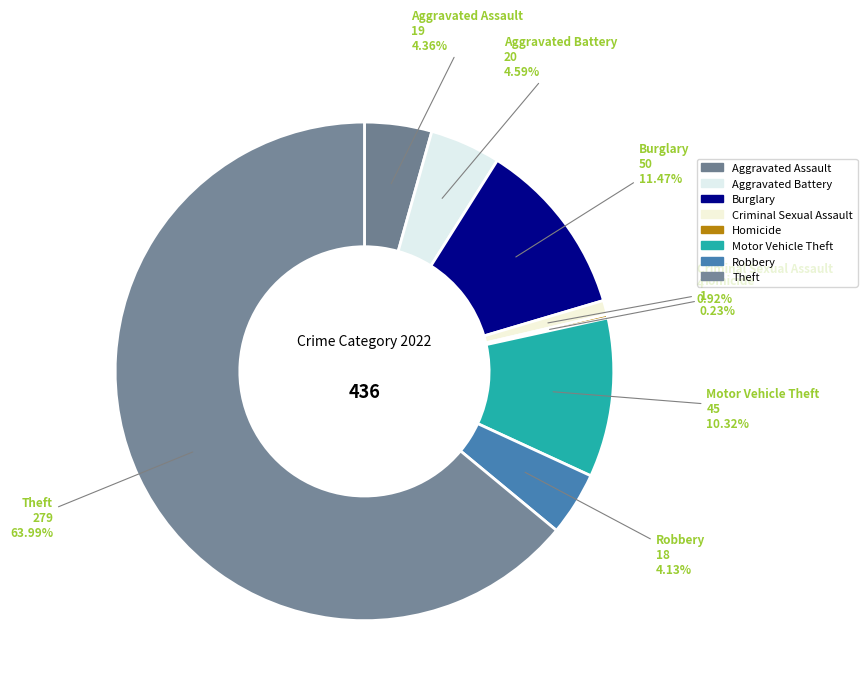

Does any single category account for the majority?

Yes